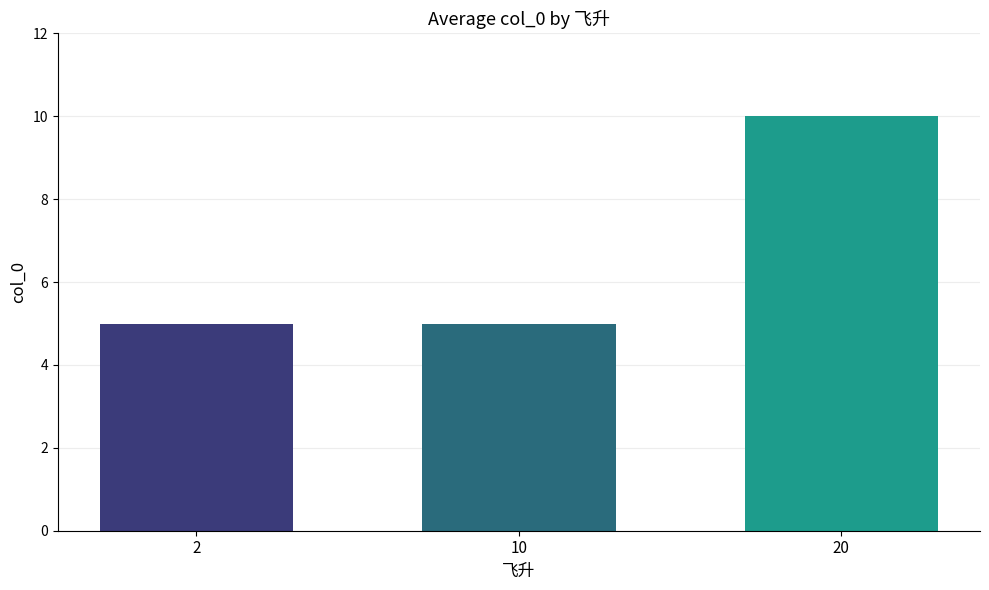

Is it true that the value at 20 is 10?

True